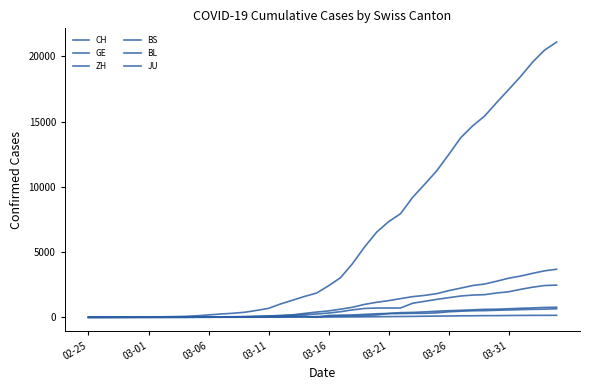

Does the chart have visible grid lines?

No